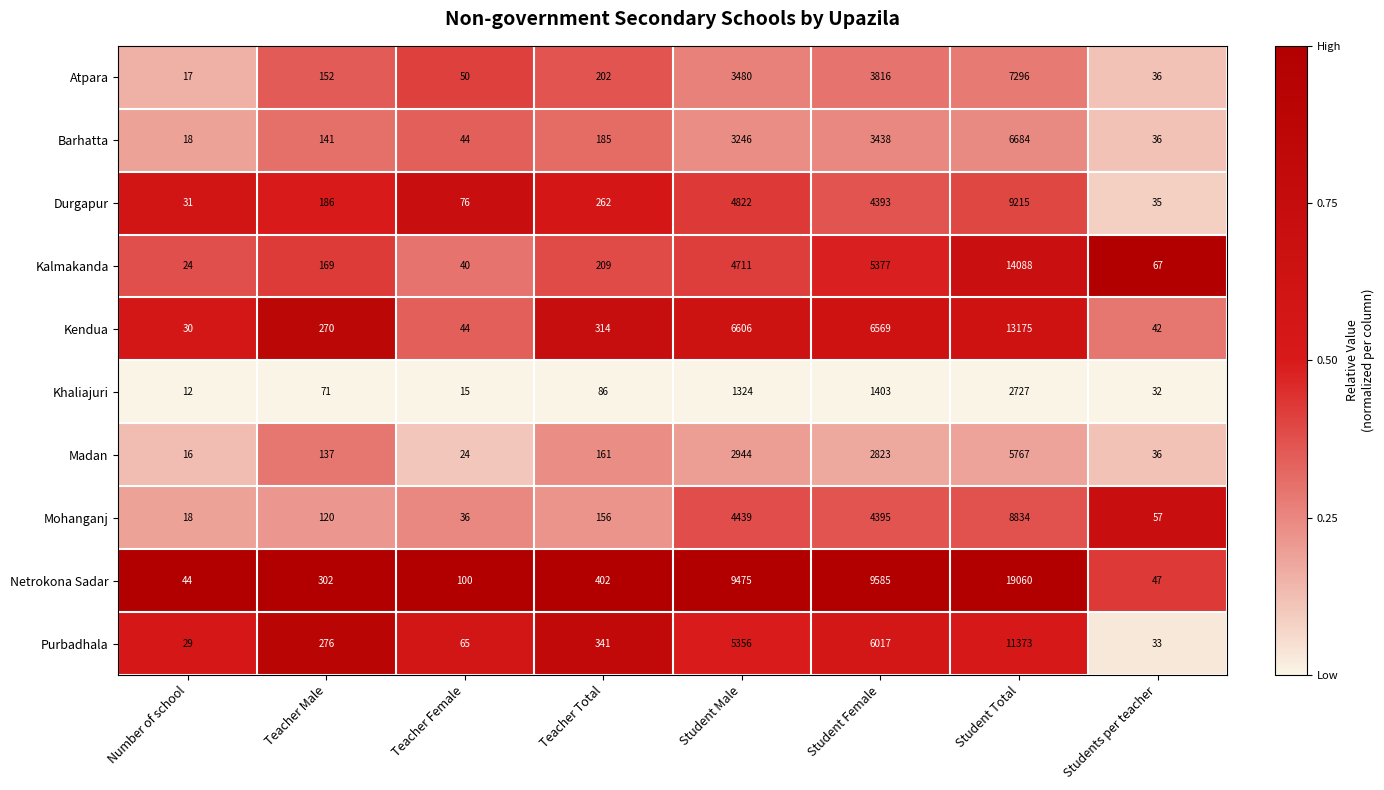

Which series has the largest total across all categories?

Netrokona Sadar